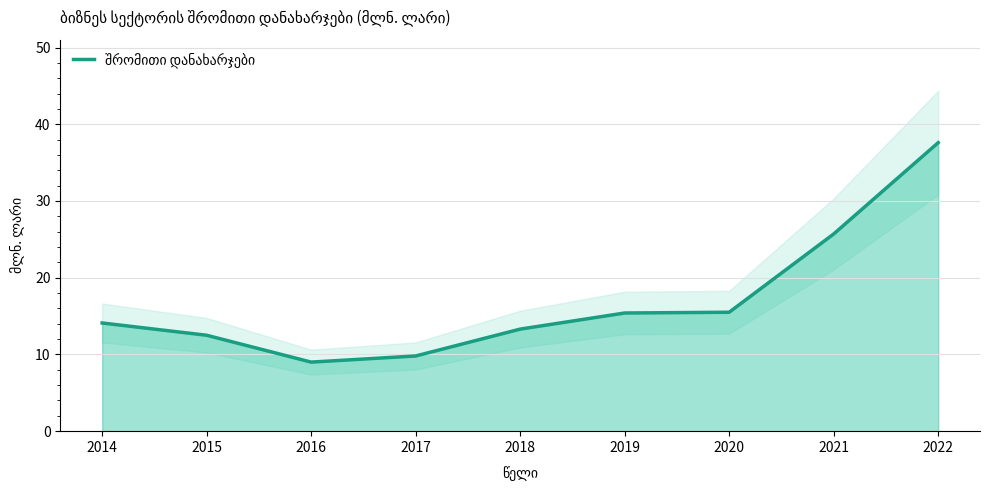

Reading left to right, extract all data points from this chart.

2014=14.1	2015=12.5	2016=9.0	2017=9.8	2018=13.3	2019=15.4	2020=15.5	2021=25.7	2022=37.6